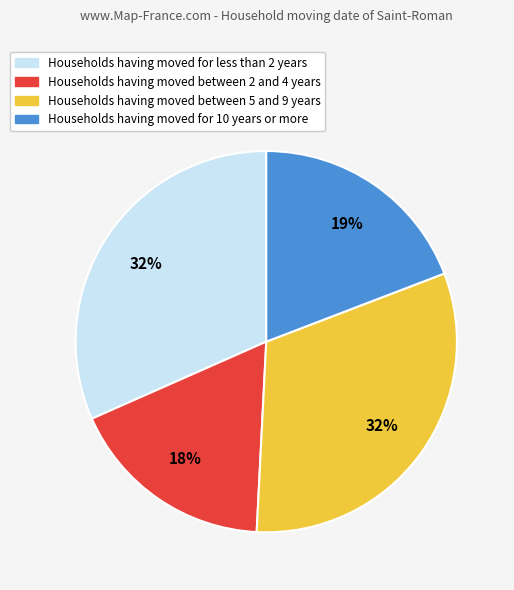

Is Households having moved between 5 and 9 years the majority of the pie?

No